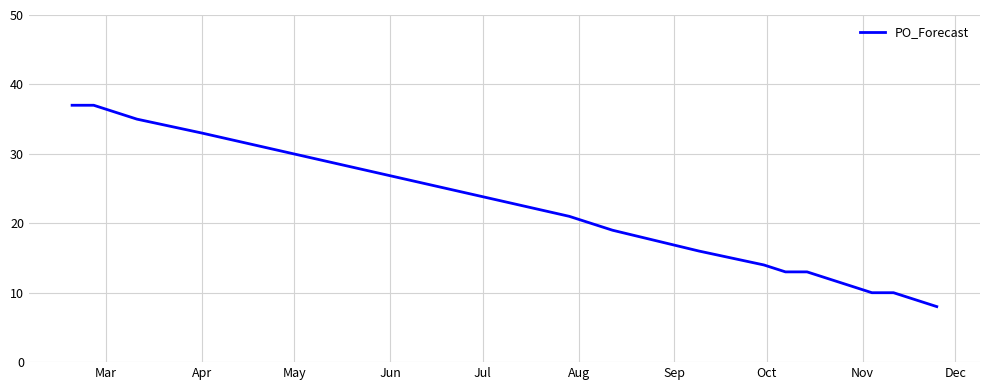

What is the greatest value displayed?

37